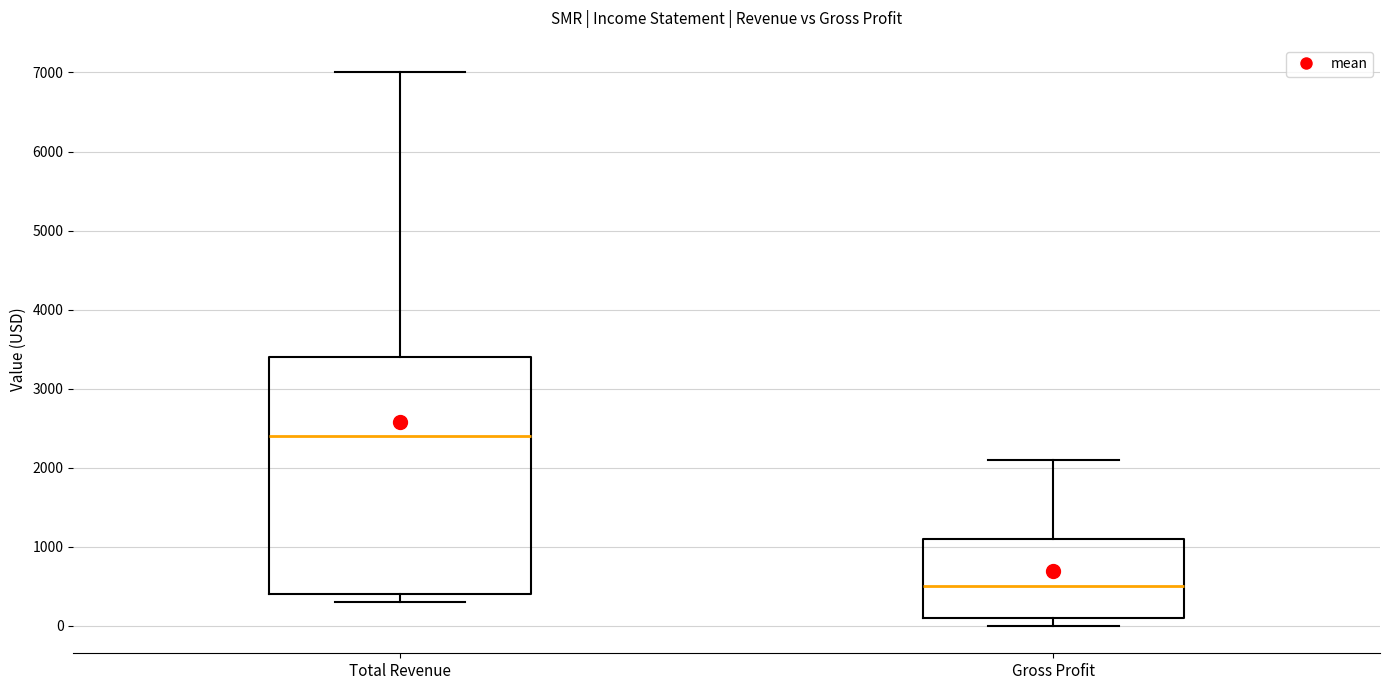

Where is the upper edge of the box for Gross Profit on the y-axis? The values are not printed on the chart, so give them approximately, as read against the axis.

1100